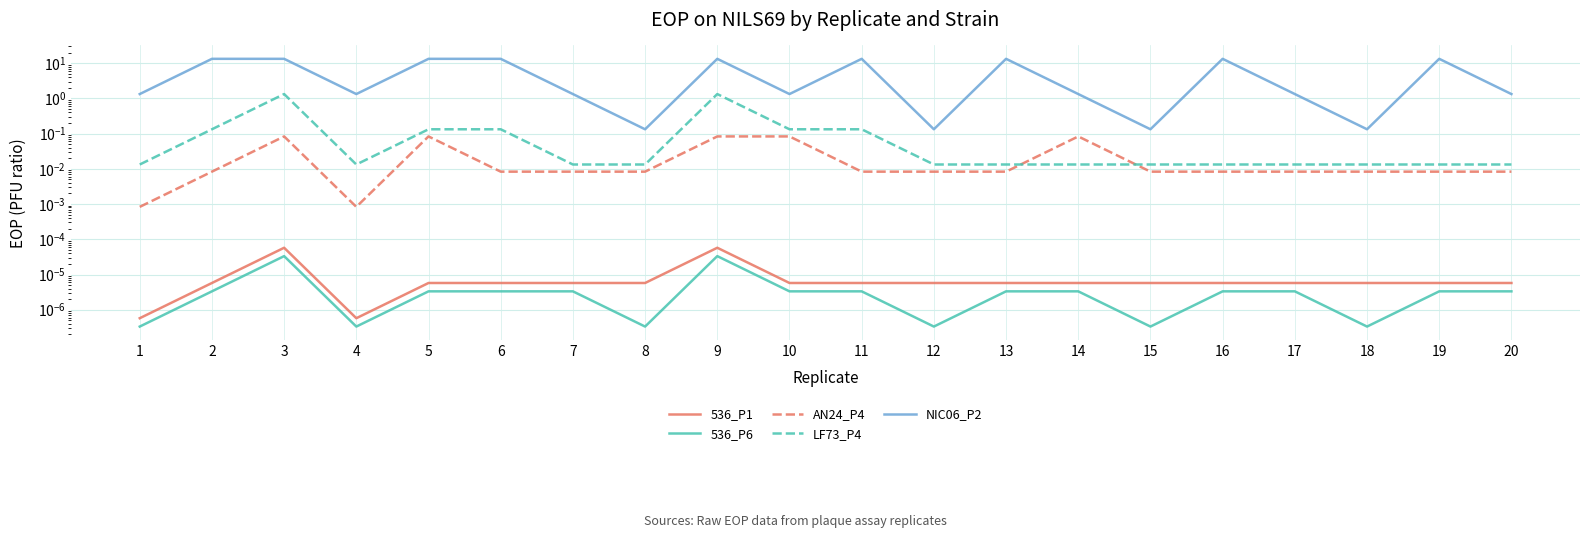

What are all the series names shown in the legend?

536_P1, 536_P6, AN24_P4, LF73_P4, NIC06_P2